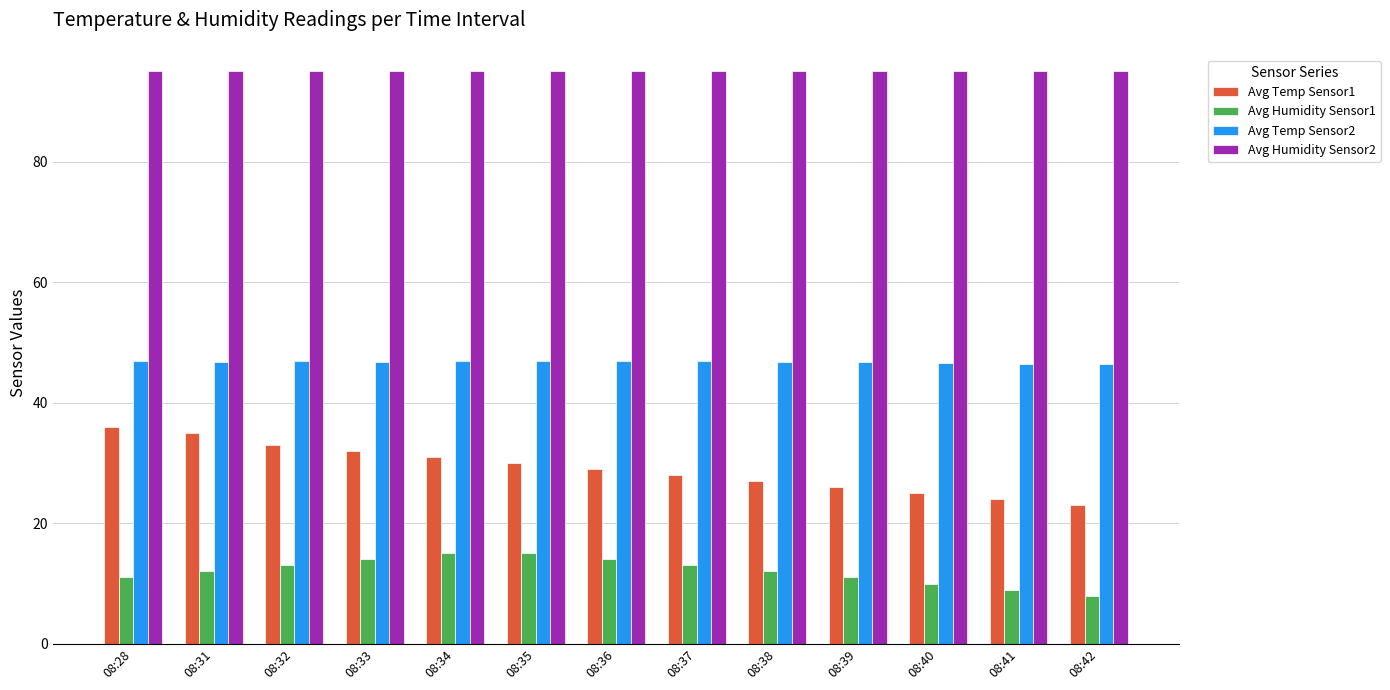

The Avg Humidity Sensor2 series shows 152.6 at 08:34. True or false?

False